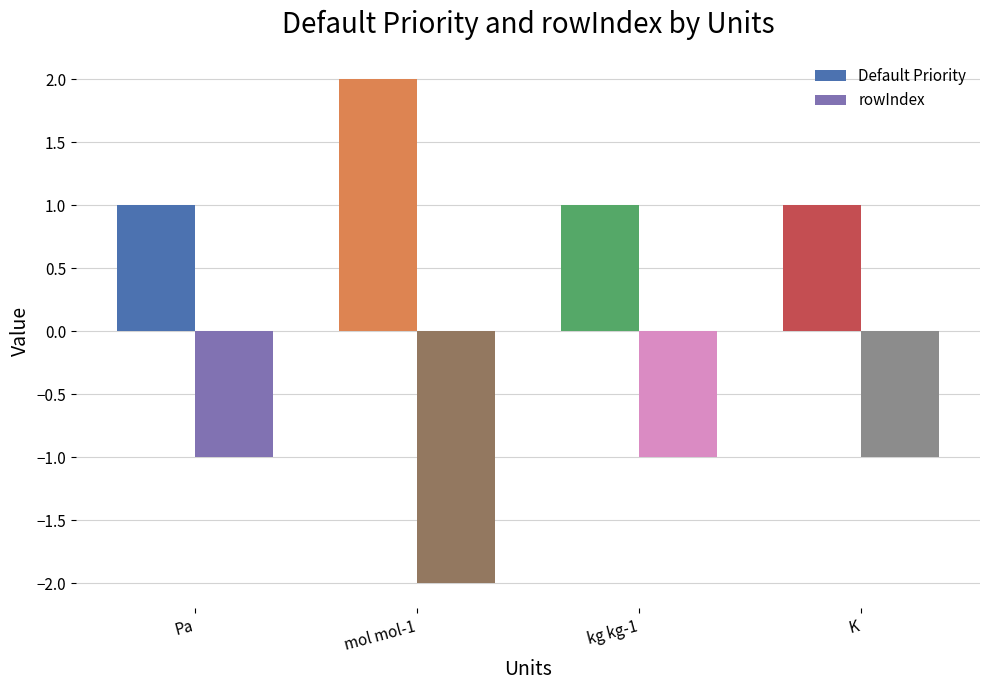

What is the approximate value of Default Priority at kg kg-1?

1